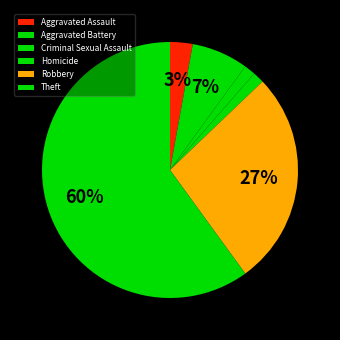

Which has a higher value, Aggravated Assault or Aggravated Battery?

Aggravated Battery